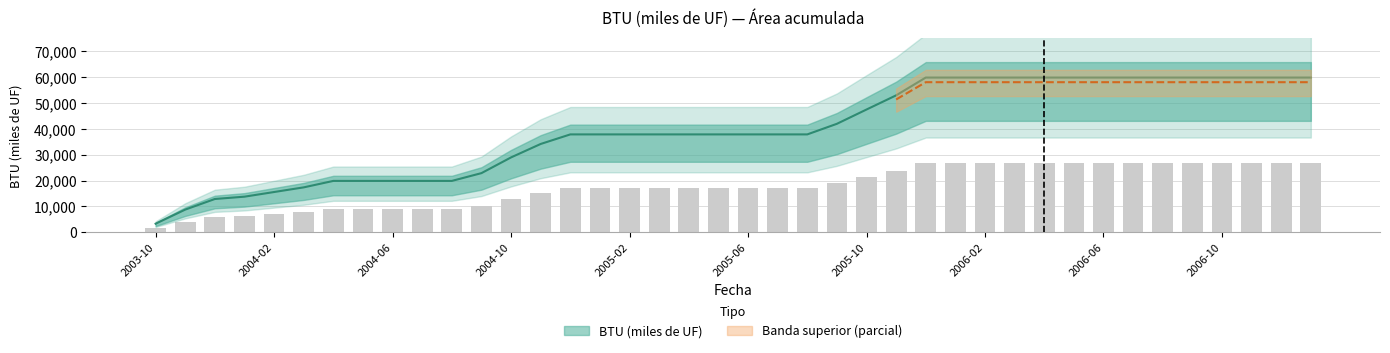

What is the label of the 6th bar from the left?

2004-03